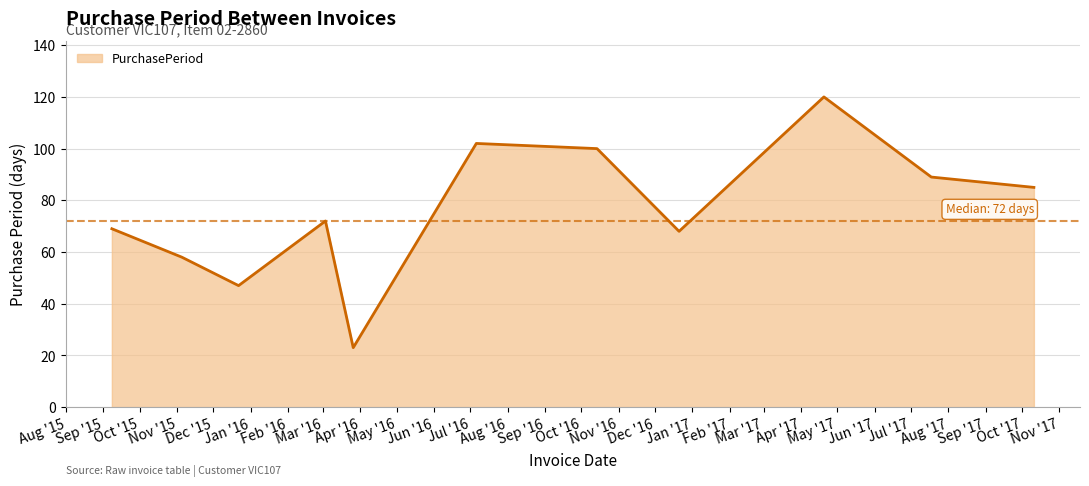

Reading left to right, extract all data points from this chart.

69	58	47	72	23	102	100	68	120	89	85